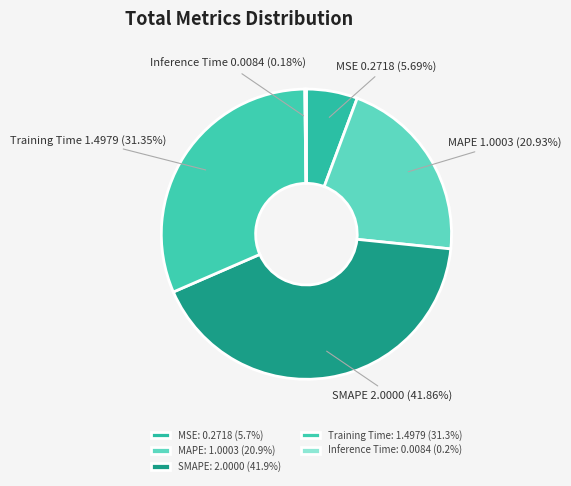

To the nearest percent, what is the difference between the MSE and Training Time slice percentages?

26%